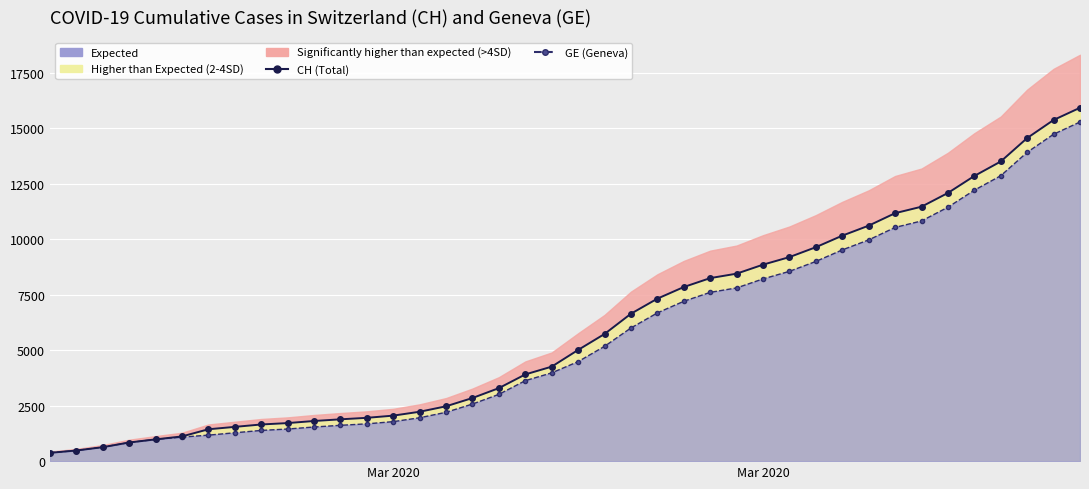

How many data points in GE (Geneva) are less than 4485?

20